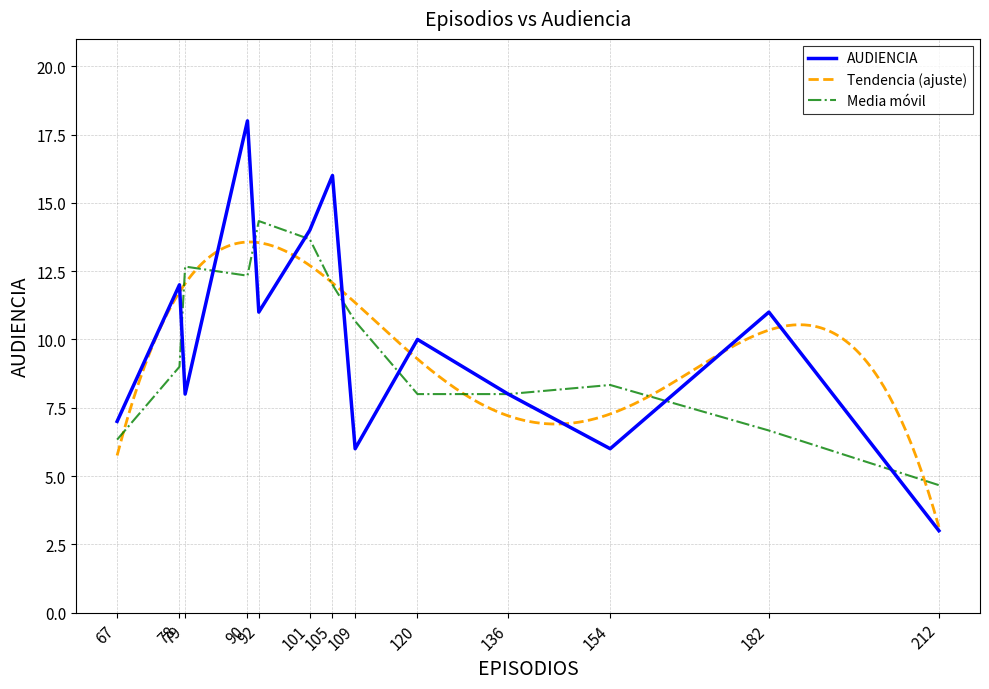

The AUDIENCIA series shows 3.0 at 212. True or false?

True